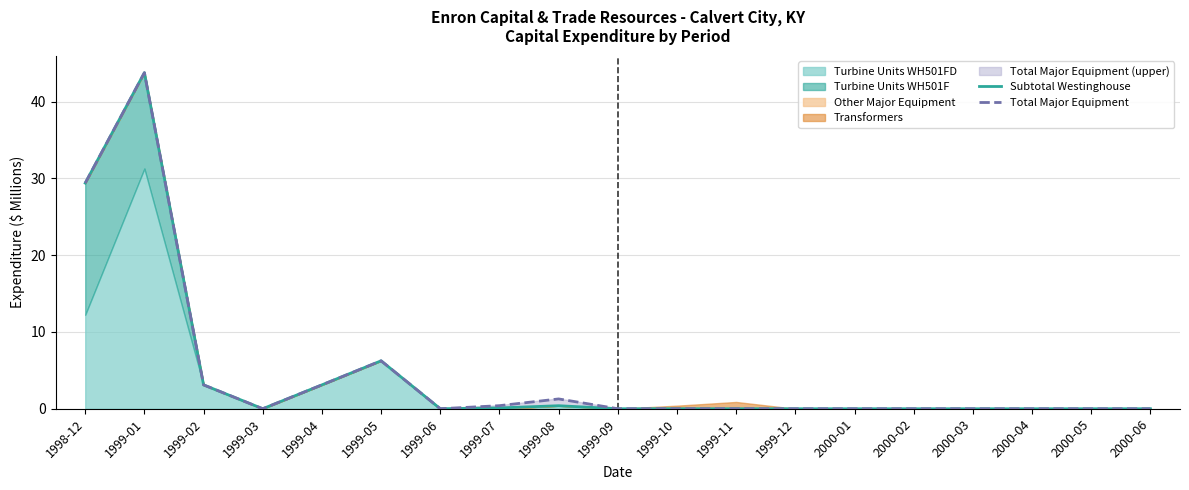

How many interior local valleys does the Total Major Equipment series have?

2